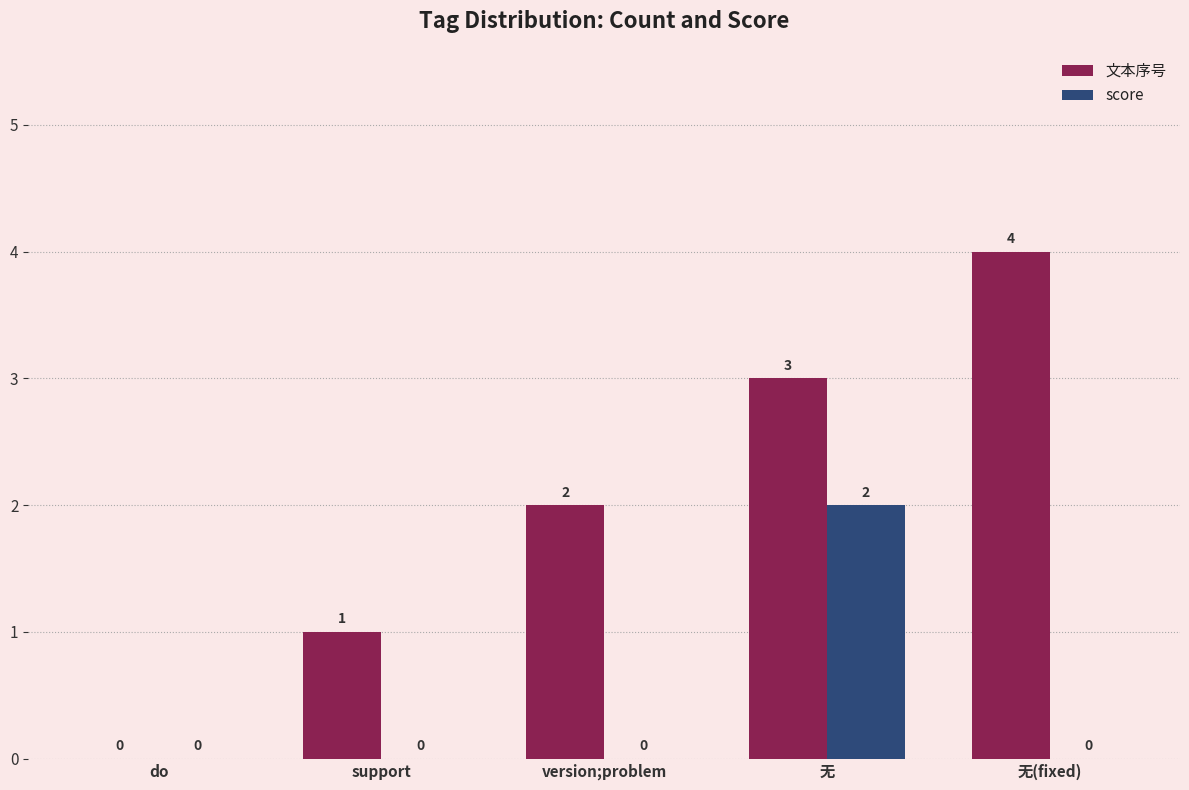

What is the highest value of the 文本序号 series?

4